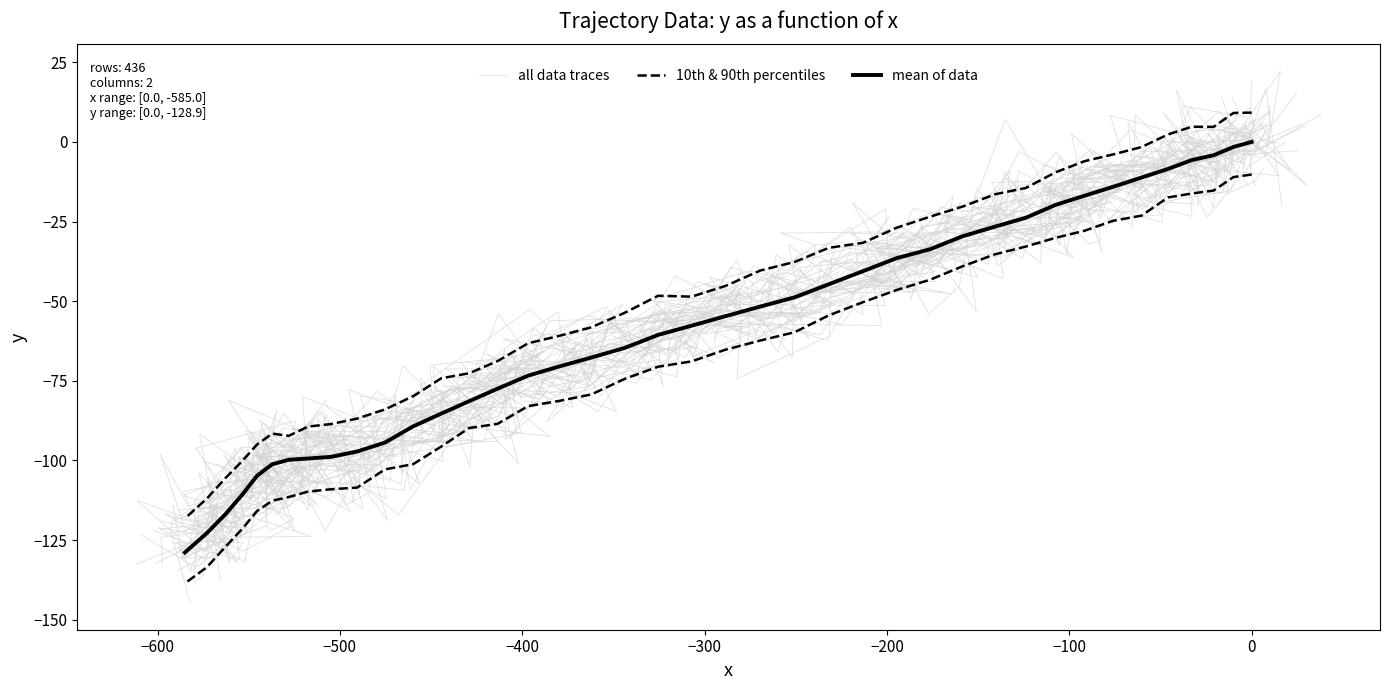

What is the difference between the maximum and second lowest values in the all data traces series?

128.1